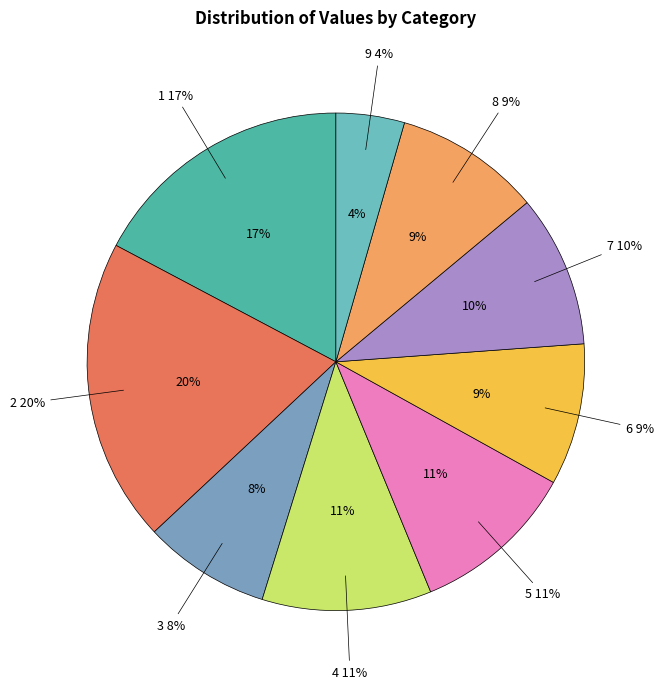

Does any single category account for the majority?

No